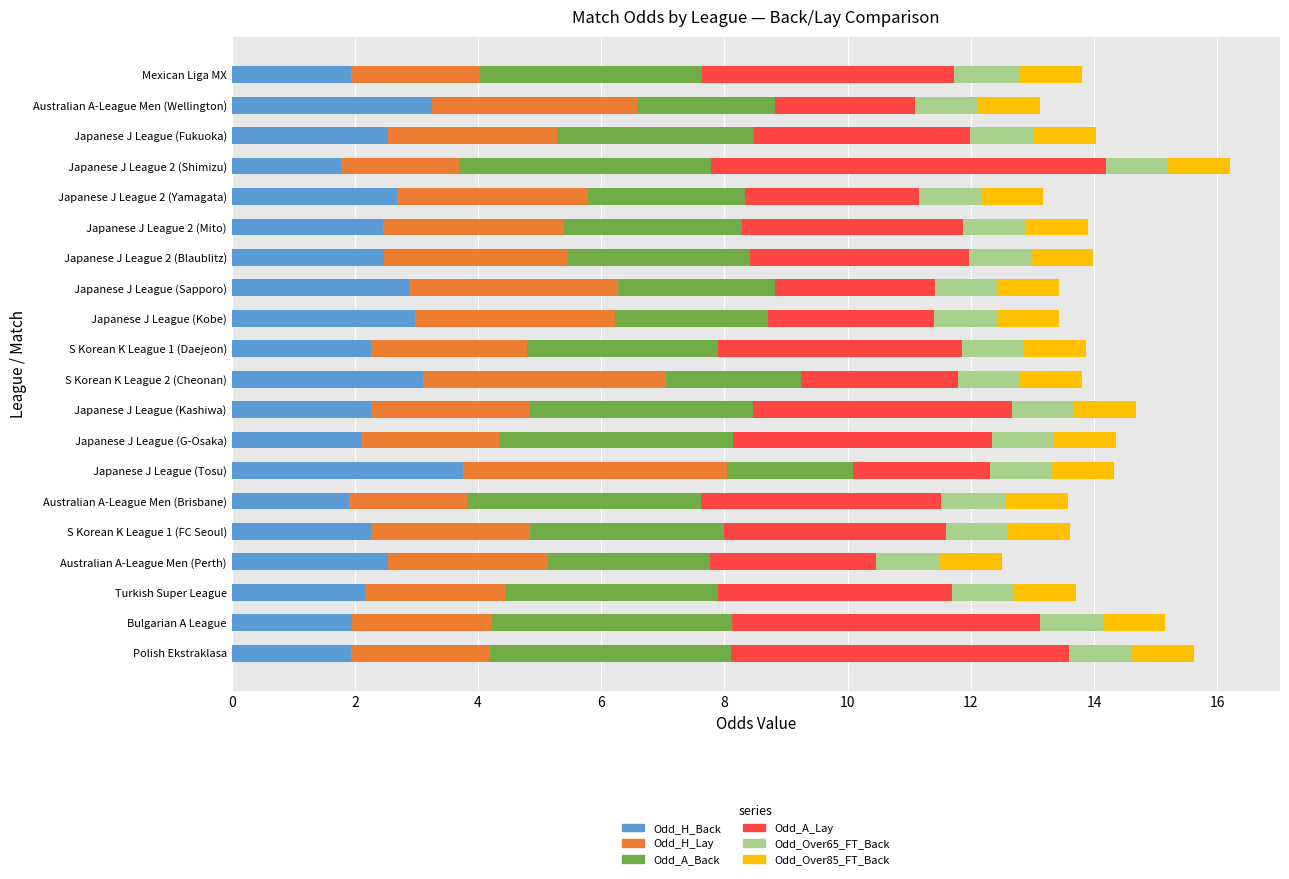

What is the total value across all series at Japanese J League 2 (Shimizu)?

16.2